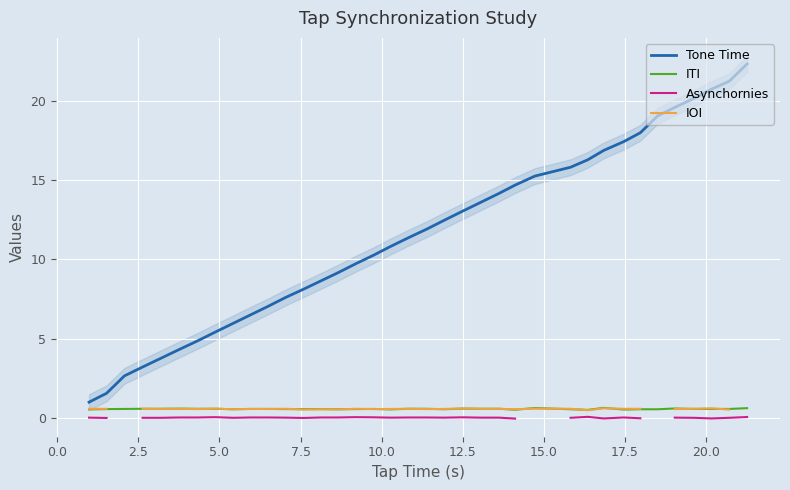

True or false: Tone Time and Asynchornies intersect in this chart.

False